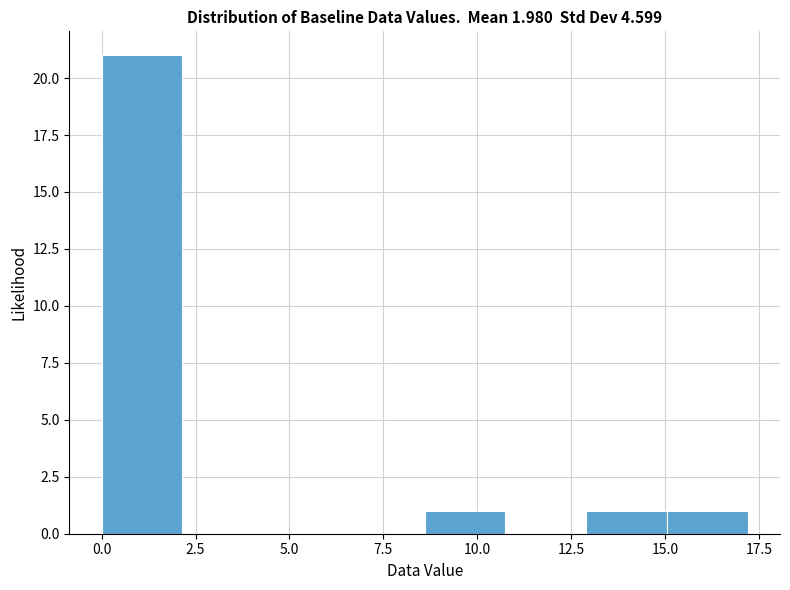

Reading left to right, list every bar in this chart as the range it spans on the x-axis followed by its height. Neither the bar edges nor the heights are printed on the chart, so give them approximately, as read against the axes.

0.00 to 2.15: 21
2.15 to 4.30: 0
4.30 to 6.45: 0
6.45 to 8.60: 0
8.60 to 10.75: 1
10.75 to 12.90: 0
12.90 to 15.05: 1
15.05 to 17.20: 1